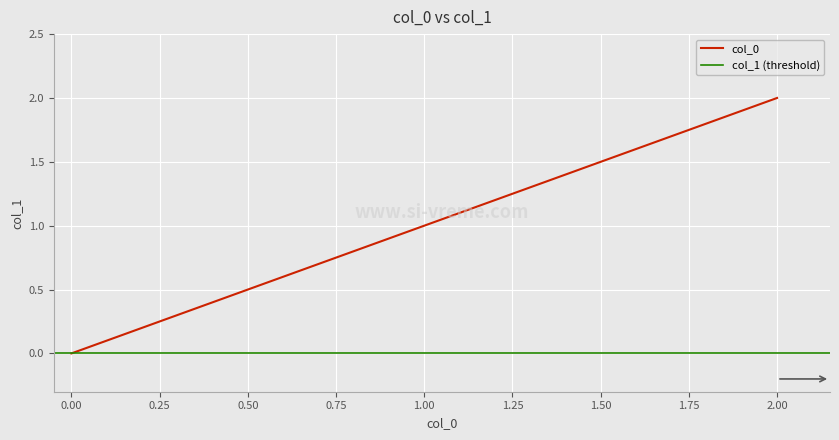

Which category has the highest value in the col_0 series?

2.00